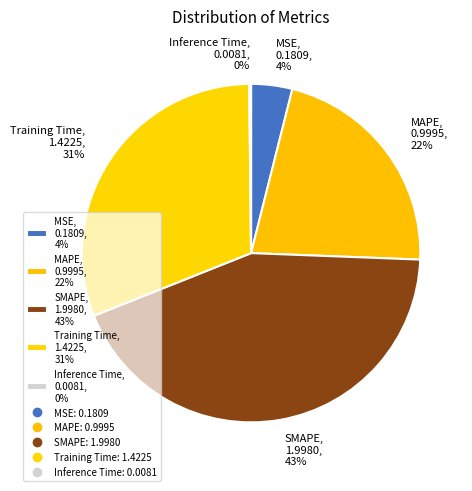

Combined, do SMAPE and MAPE account for over 50%?

Yes